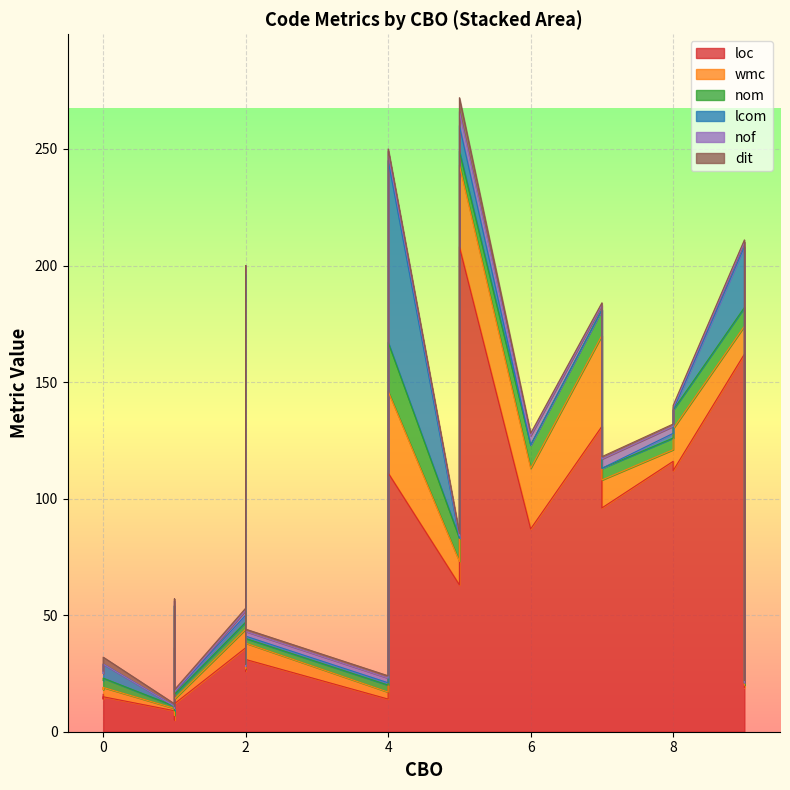

The value of nom at 1 is 3. True or false?

False